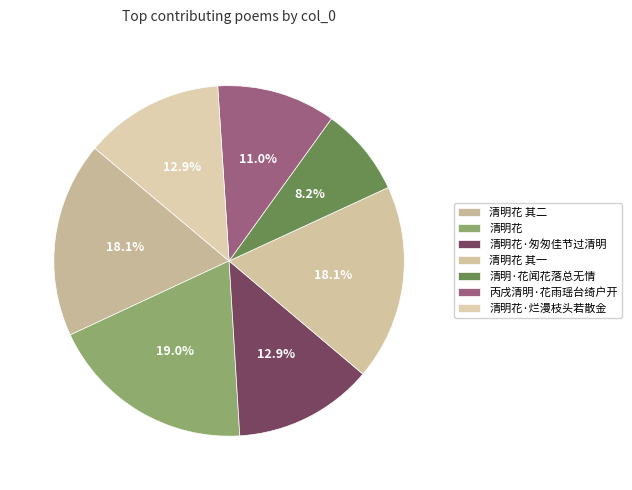

How many segments does this pie chart have?

7